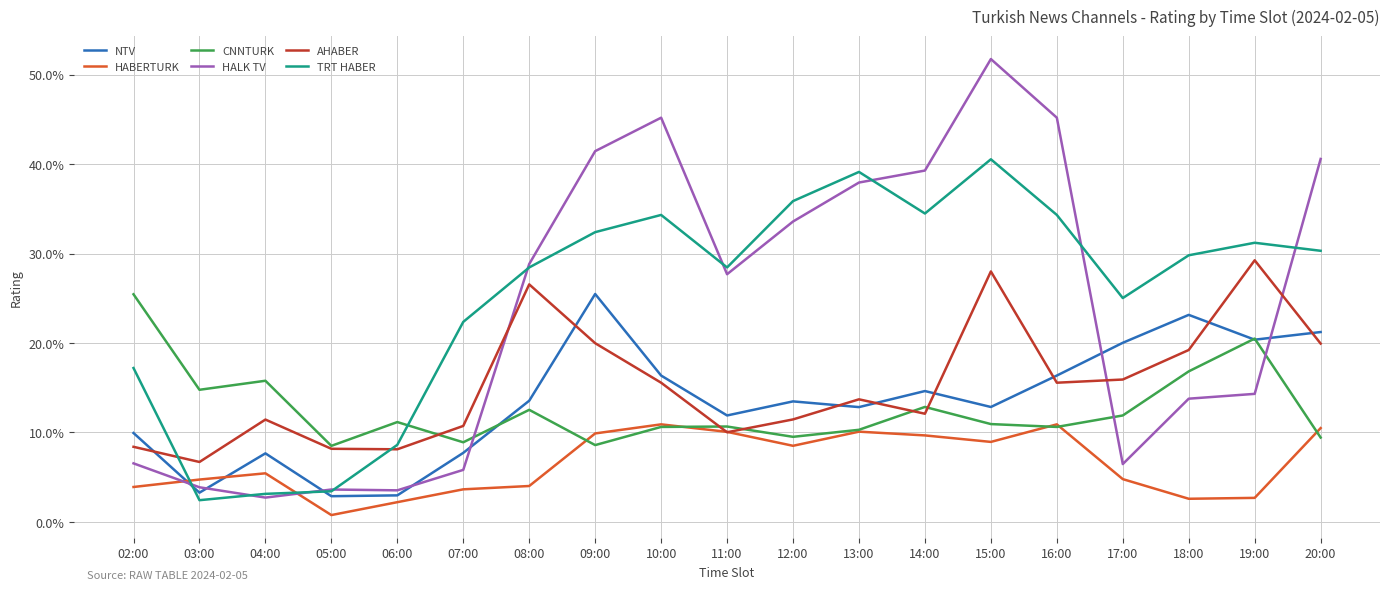

Reading left to right, extract all data points from this chart.

NTV: 0.1	0.0	0.1	0.0	0.0	0.1	0.1	0.3	0.2	0.1	0.1	0.1	0.1	0.1	0.2	0.2	0.2	0.2	0.2
HABERTURK: 0.0	0.0	0.1	0.0	0.0	0.0	0.0	0.1	0.1	0.1	0.1	0.1	0.1	0.1	0.1	0.0	0.0	0.0	0.1
CNNTURK: 0.3	0.1	0.2	0.1	0.1	0.1	0.1	0.1	0.1	0.1	0.1	0.1	0.1	0.1	0.1	0.1	0.2	0.2	0.1
HALK TV: 0.1	0.0	0.0	0.0	0.0	0.1	0.3	0.4	0.5	0.3	0.3	0.4	0.4	0.5	0.5	0.1	0.1	0.1	0.4
AHABER: 0.1	0.1	0.1	0.1	0.1	0.1	0.3	0.2	0.2	0.1	0.1	0.1	0.1	0.3	0.2	0.2	0.2	0.3	0.2
TRT HABER: 0.2	0.0	0.0	0.0	0.1	0.2	0.3	0.3	0.3	0.3	0.4	0.4	0.3	0.4	0.3	0.3	0.3	0.3	0.3